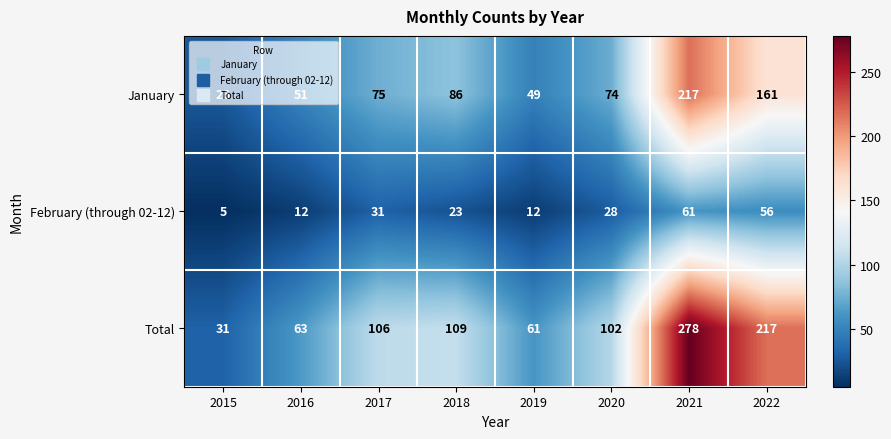

Is the value of Total at 2016 greater than the value of February (through 02-12) at 2016?

Yes